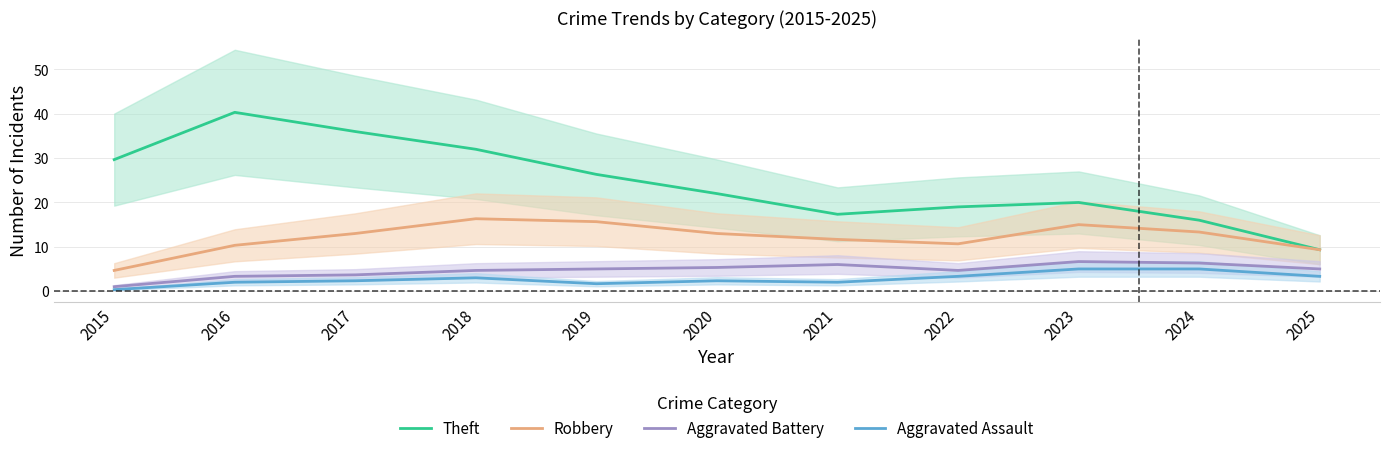

True or false: Robbery has more than 0 points higher than both neighbors.

True